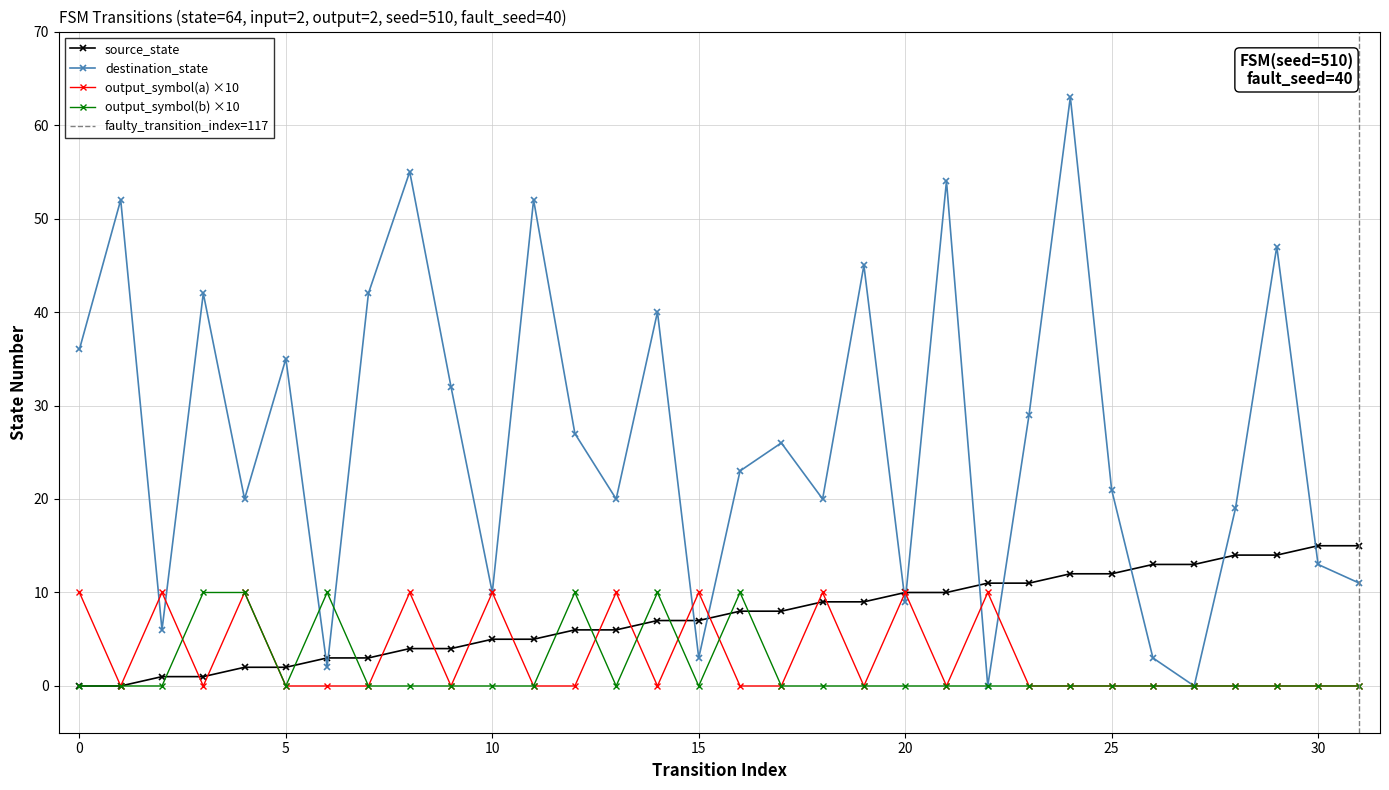

In destination_state, how many points are higher than both neighbors (excluding endpoints)?

11